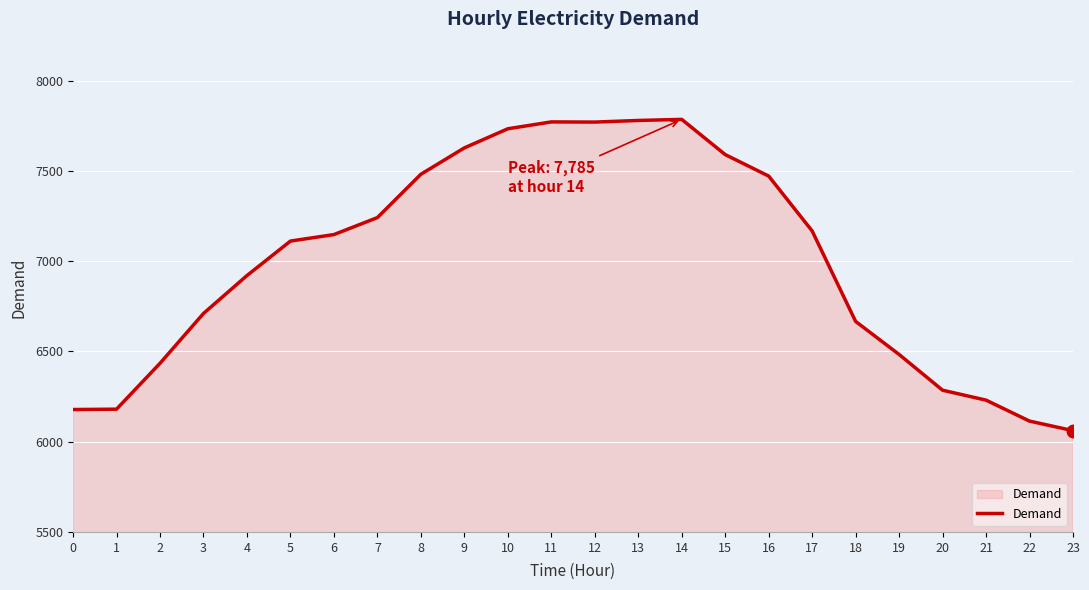

Approximately how many times larger is the value at 16 compared to 3?

1.1